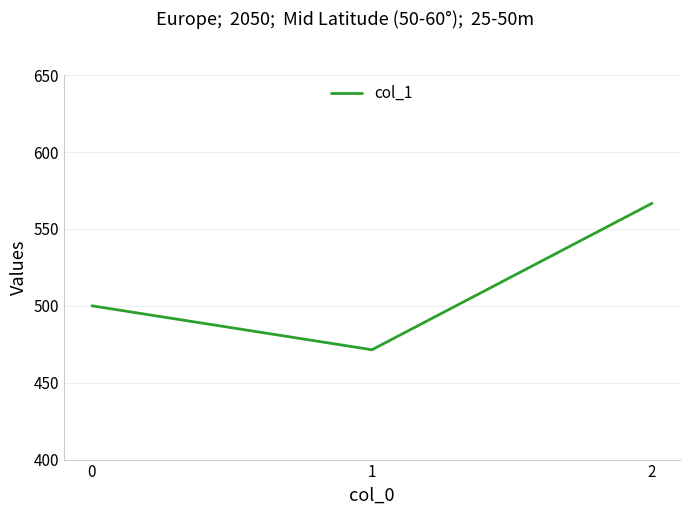

What is the average value?

512.7